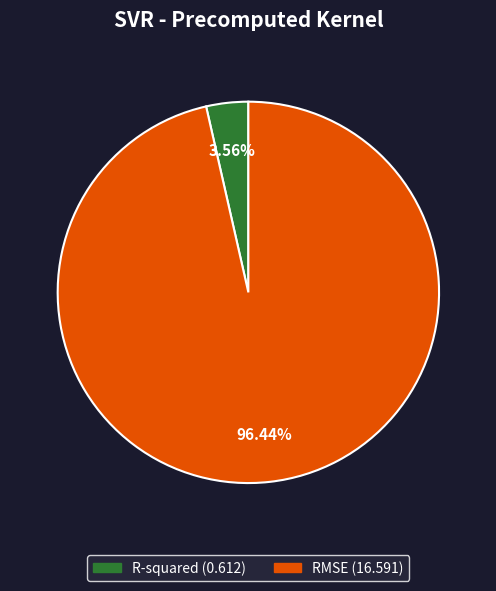

Is RMSE the majority of the pie?

Yes